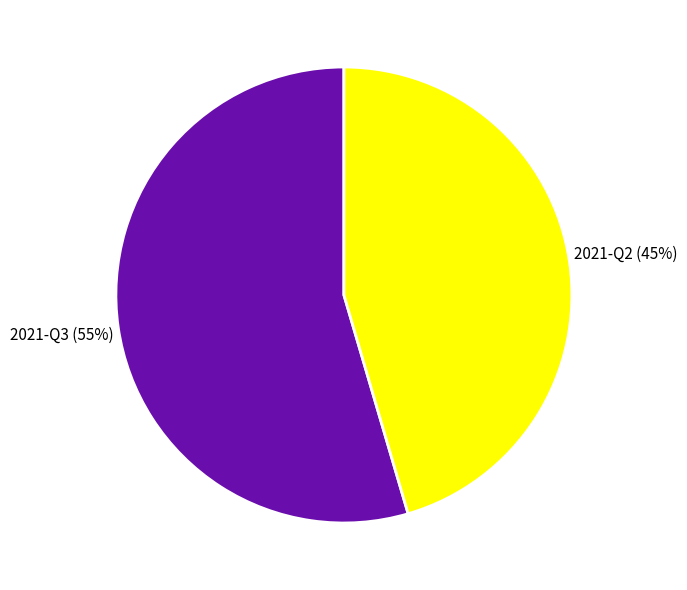

To the nearest percent, what is the average slice percentage?

50%